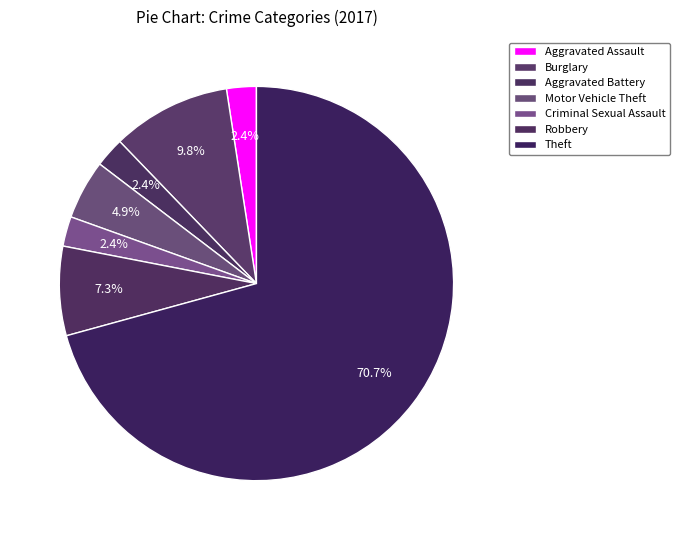

Count the number of slices in the pie.

7